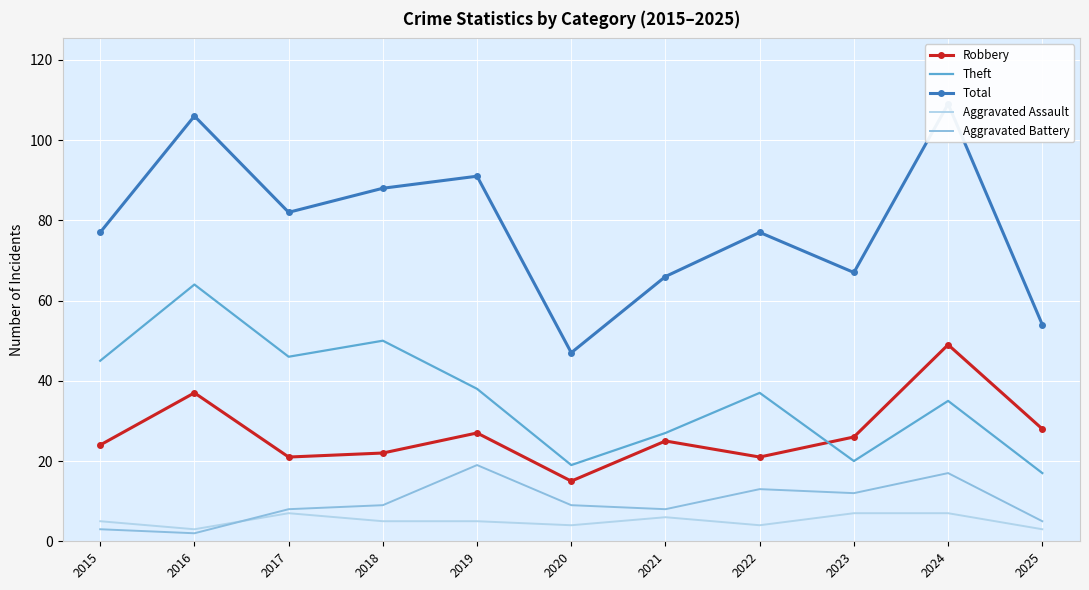

Between 2015 and 2021, which series saw the biggest shift?

Theft